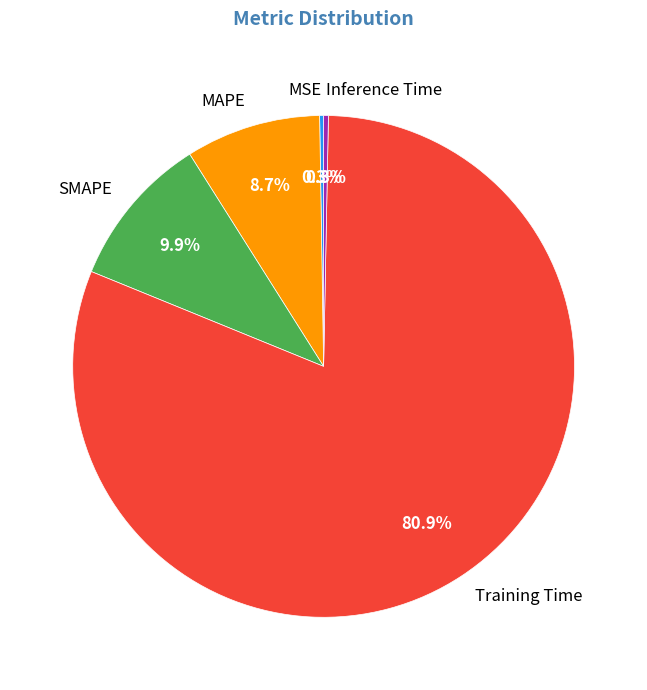

How much of the chart is everything except Inference Time?

99.7%